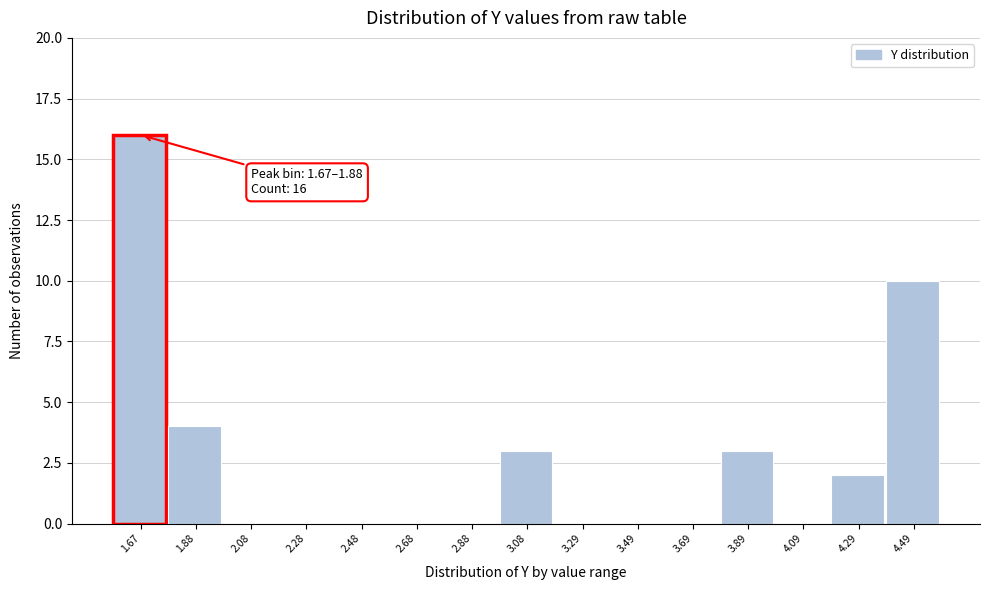

Reading left to right, extract all data points from this chart.

1.67=16	1.88=4	2.08=0	2.28=0	2.48=0	2.68=0	2.88=0	3.08=3	3.29=0	3.49=0	3.69=0	3.89=3	4.09=0	4.29=2	4.49=10